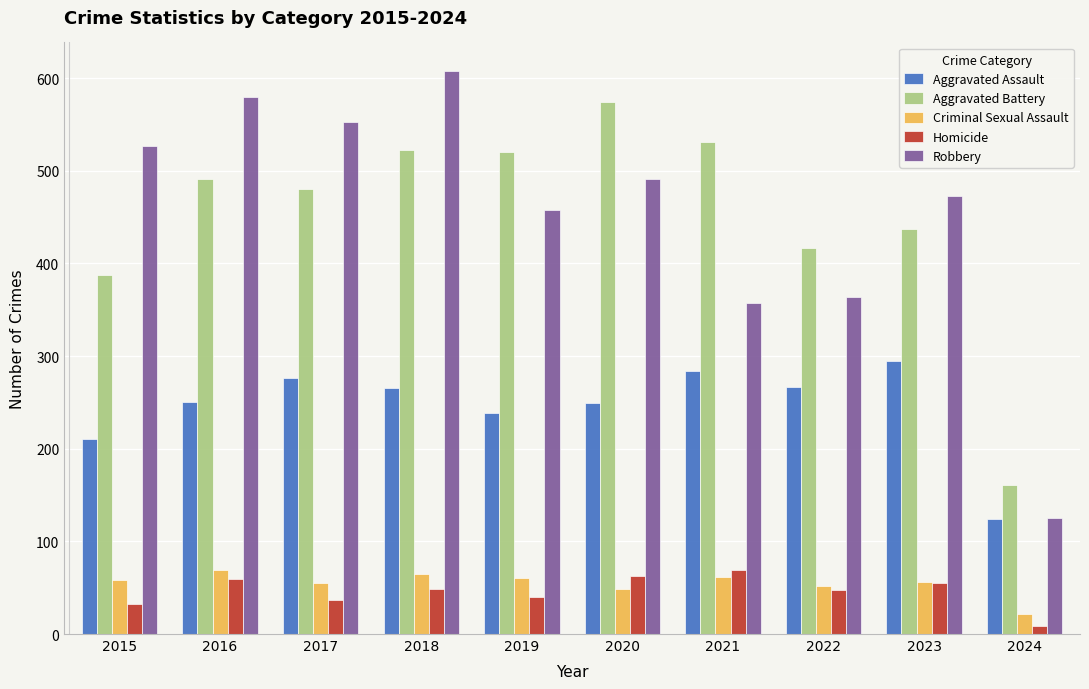

How many groups of bars are there?

10